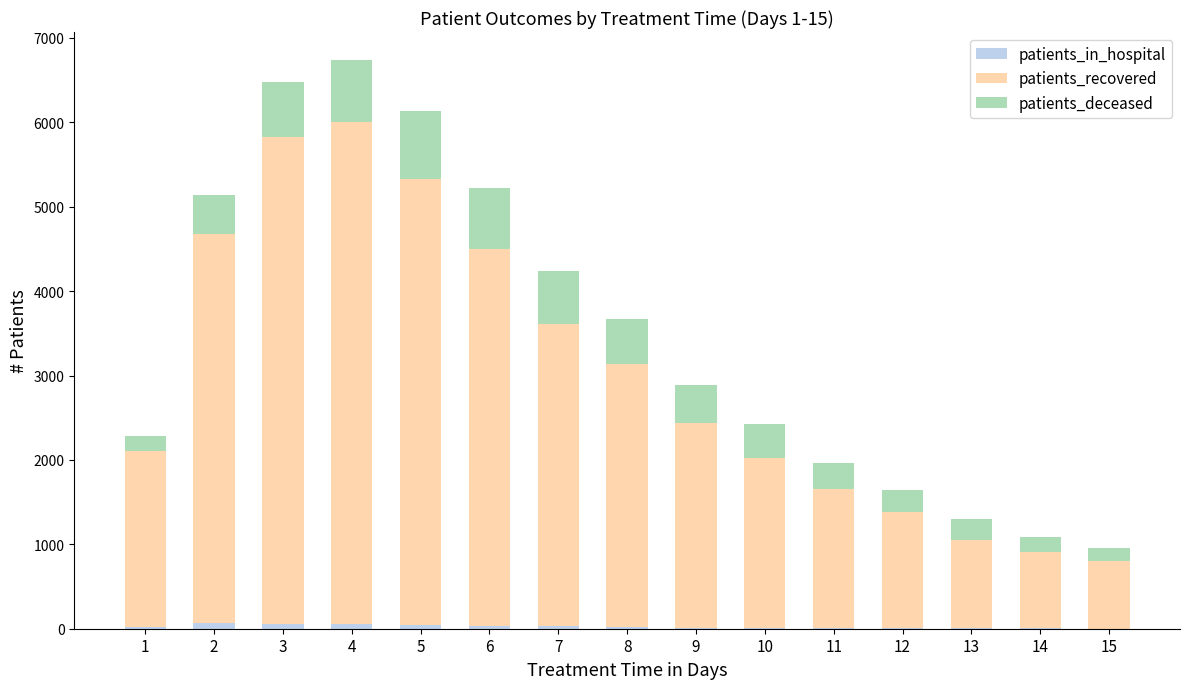

What is the difference between the second highest and second lowest values in the patients_deceased series?

557